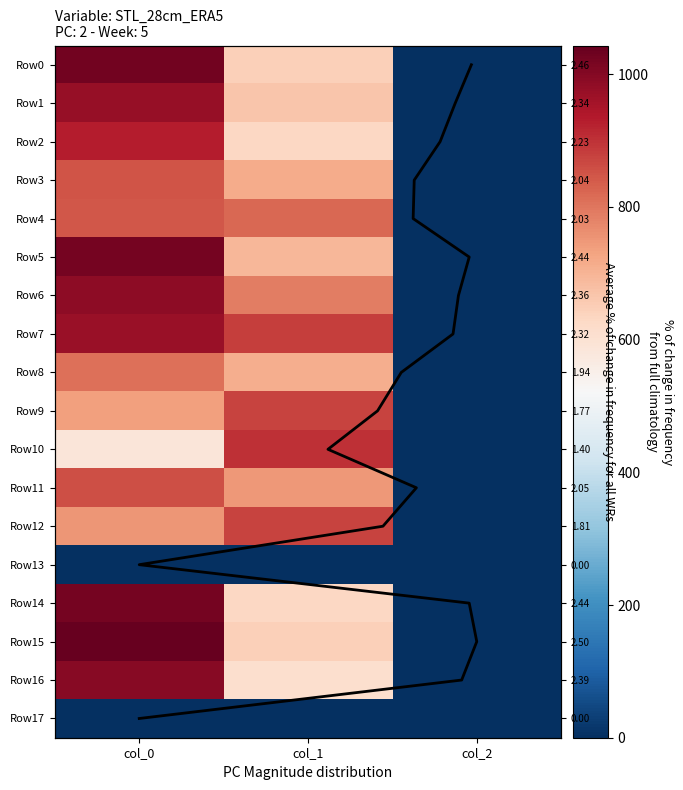

Between col_1 and col_0, which is larger?

col_0